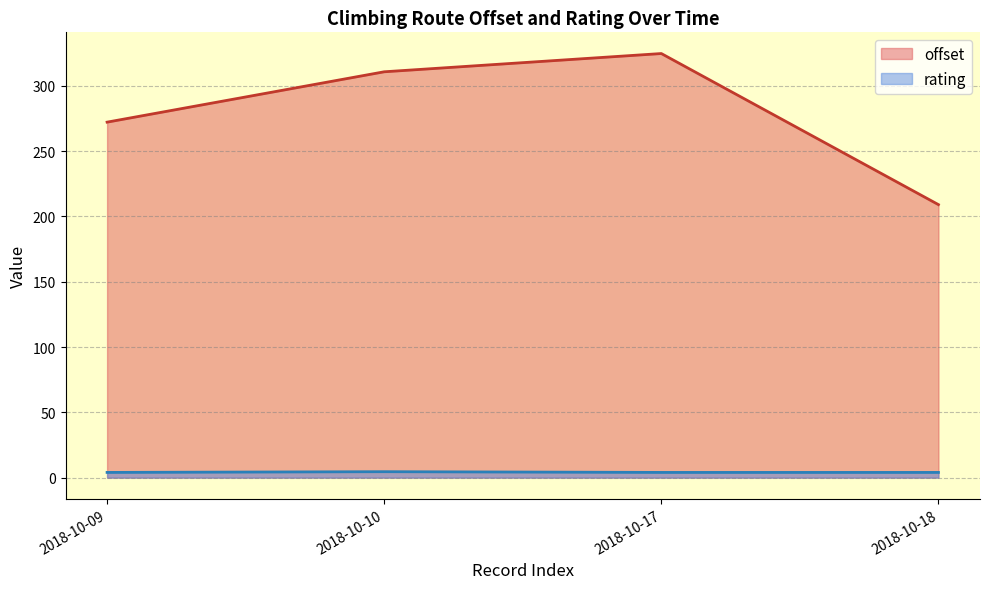

What are all the series names shown in the legend?

offset, rating